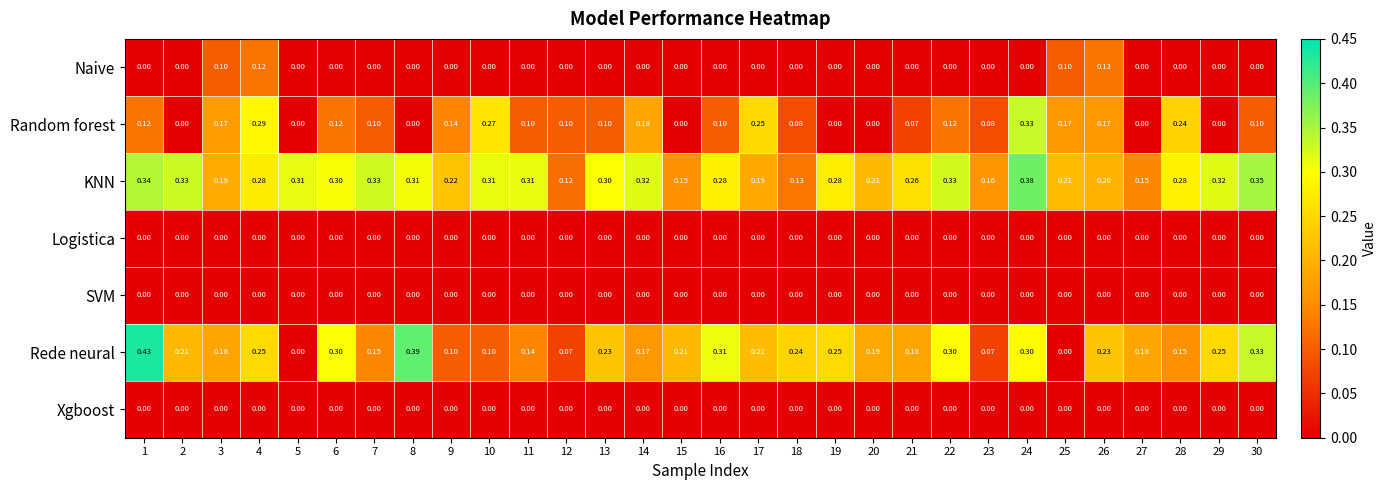

At how many categories does at least one series exceed 0?

30